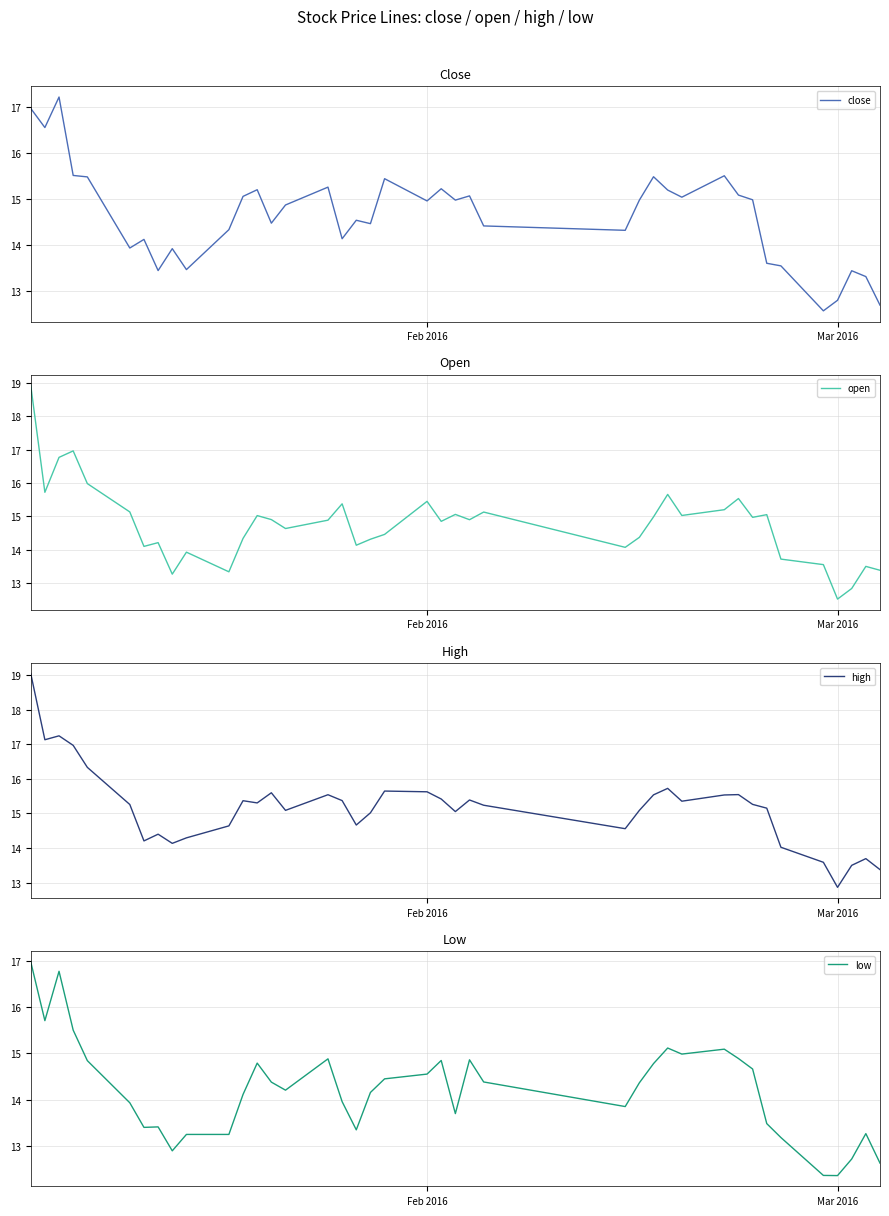

After their last crossing, which series has the higher values: close or open?

open